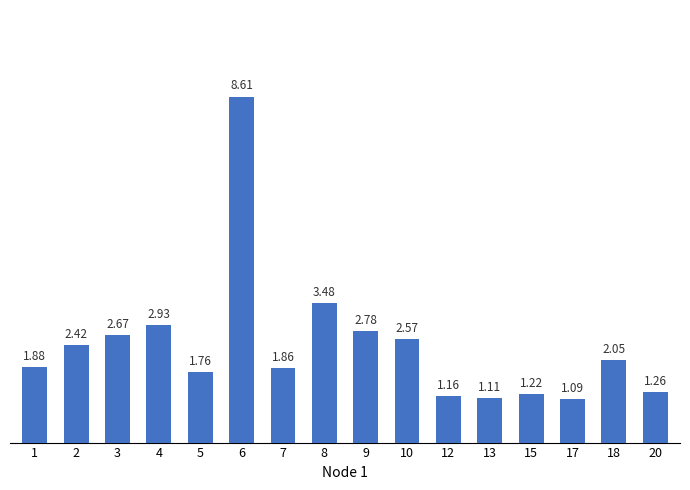

What is the sum of all values?

38.9